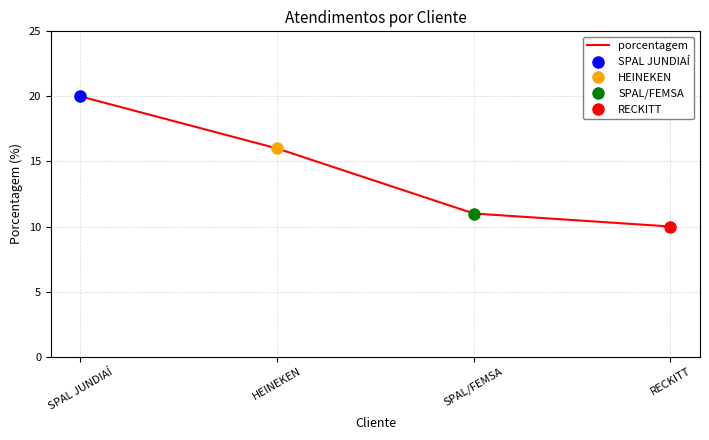

Reading left to right, extract all data points from this chart.

SPAL JUNDIAÍ=20	HEINEKEN=16	SPAL/FEMSA=11	RECKITT=10